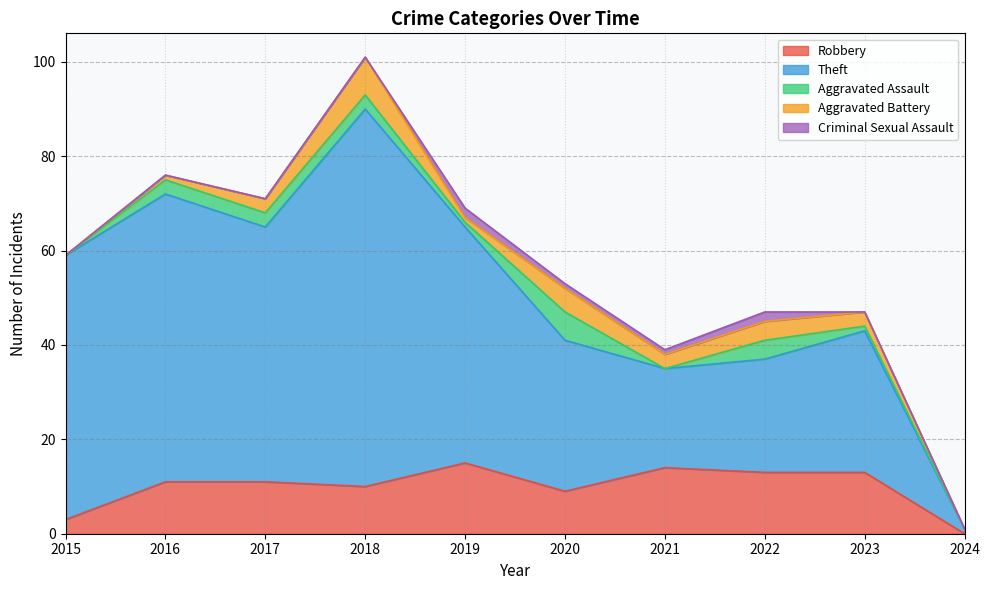

True or false: Robbery and Aggravated Battery cross at least once.

False